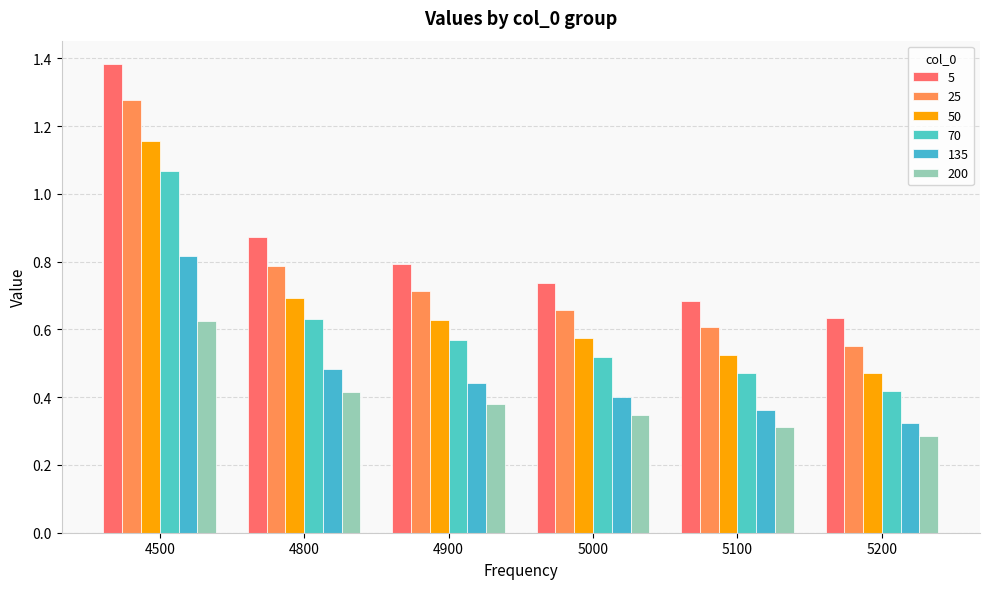

What is the difference between the maximum and minimum values in the 135 series?

0.5